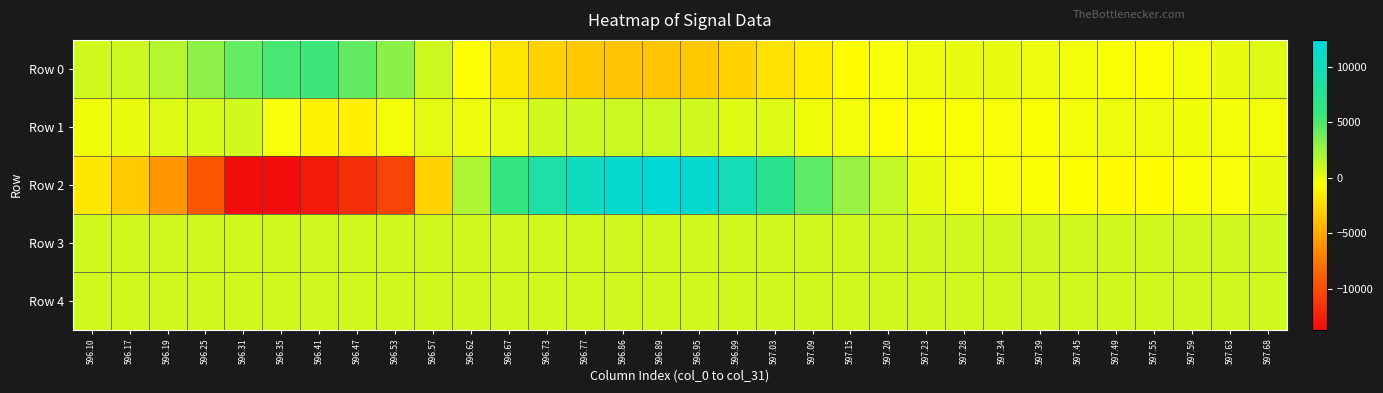

Which series has the largest total across all categories?

Row 3